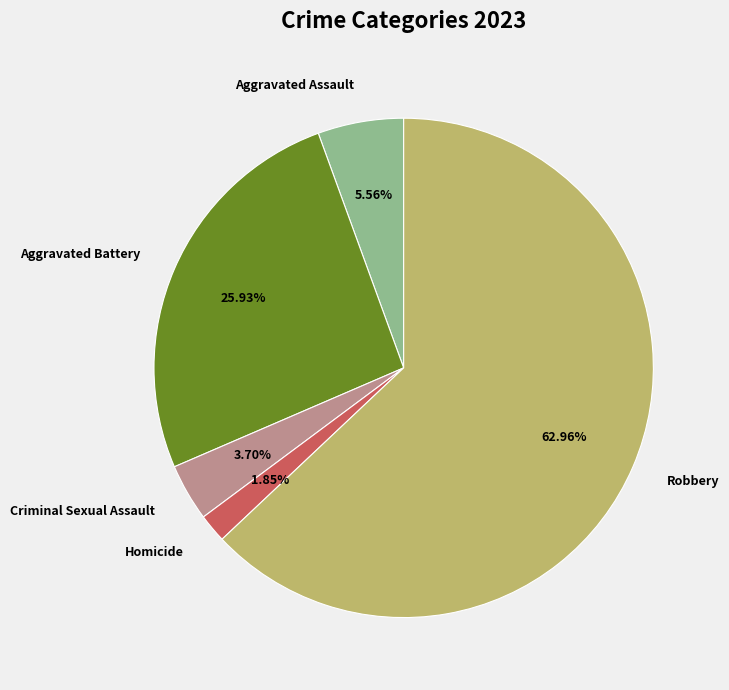

How many slices are in this pie chart?

5